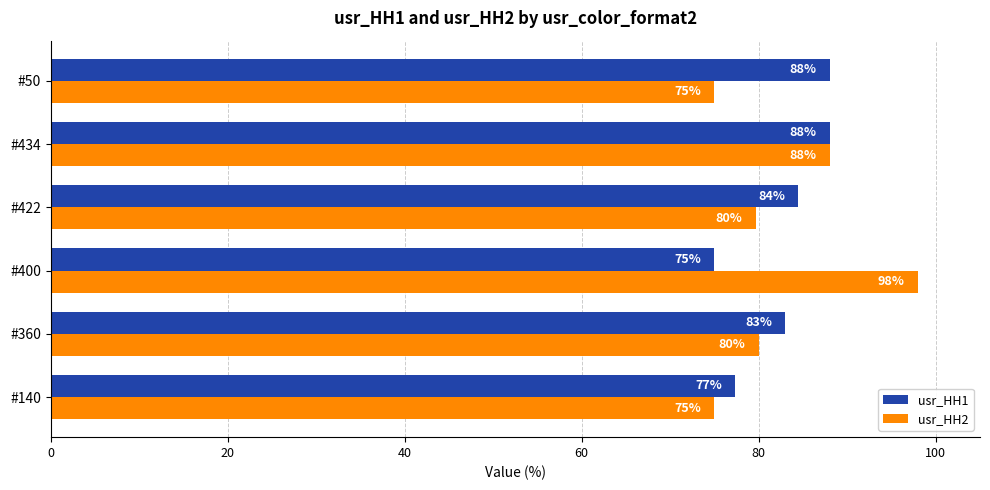

Rank the series at #140 from lowest to highest value.

usr_HH2, usr_HH1